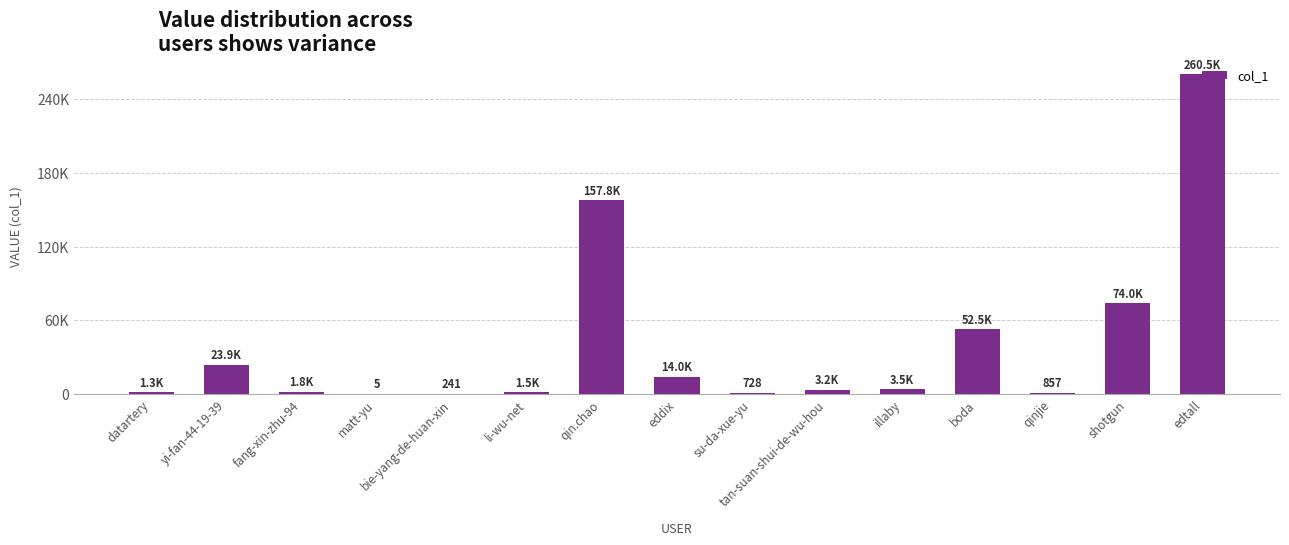

What is the ratio of the value at shotgun to the value at edtall?

0.3